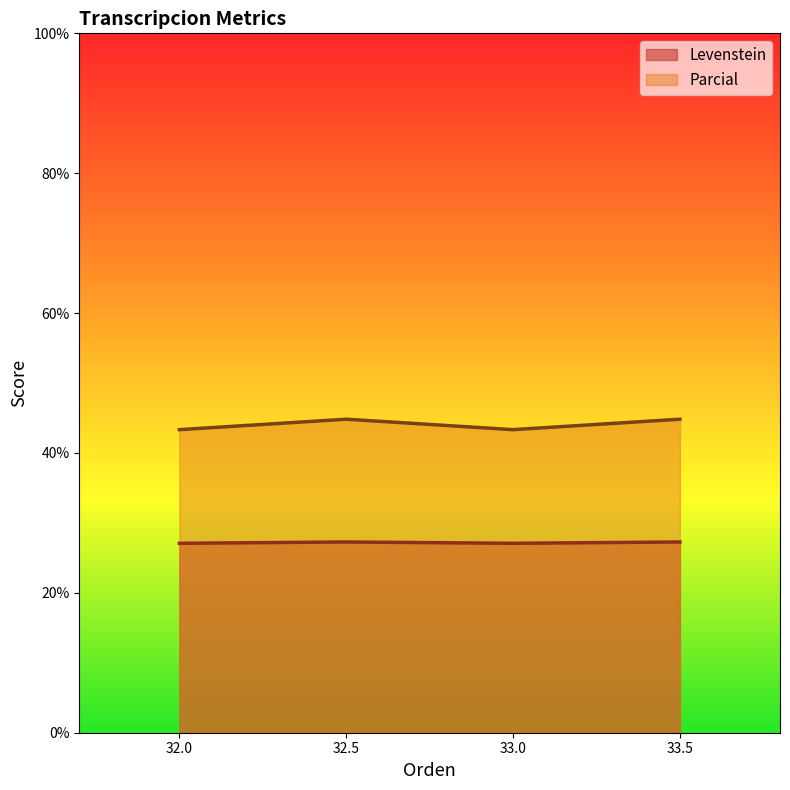

Is the value of Parcial at 32.0 greater than the value of Levenstein at 32.5?

Yes